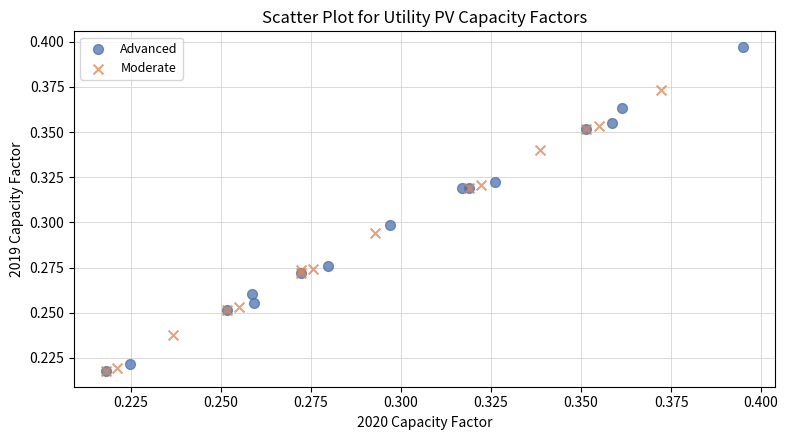

Which series reaches the maximum Y coordinate?

Advanced